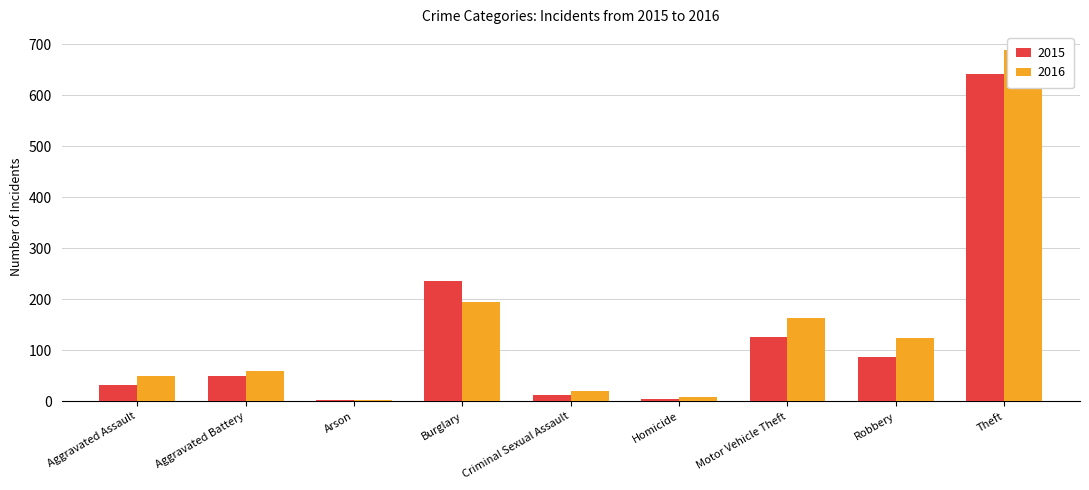

How many bars are there in each group?

2